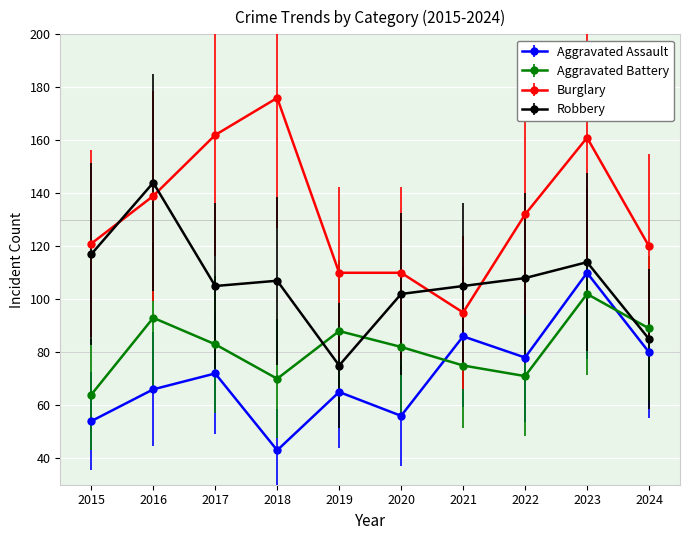

Read the Robbery value at 2021, to the nearest 5.

105